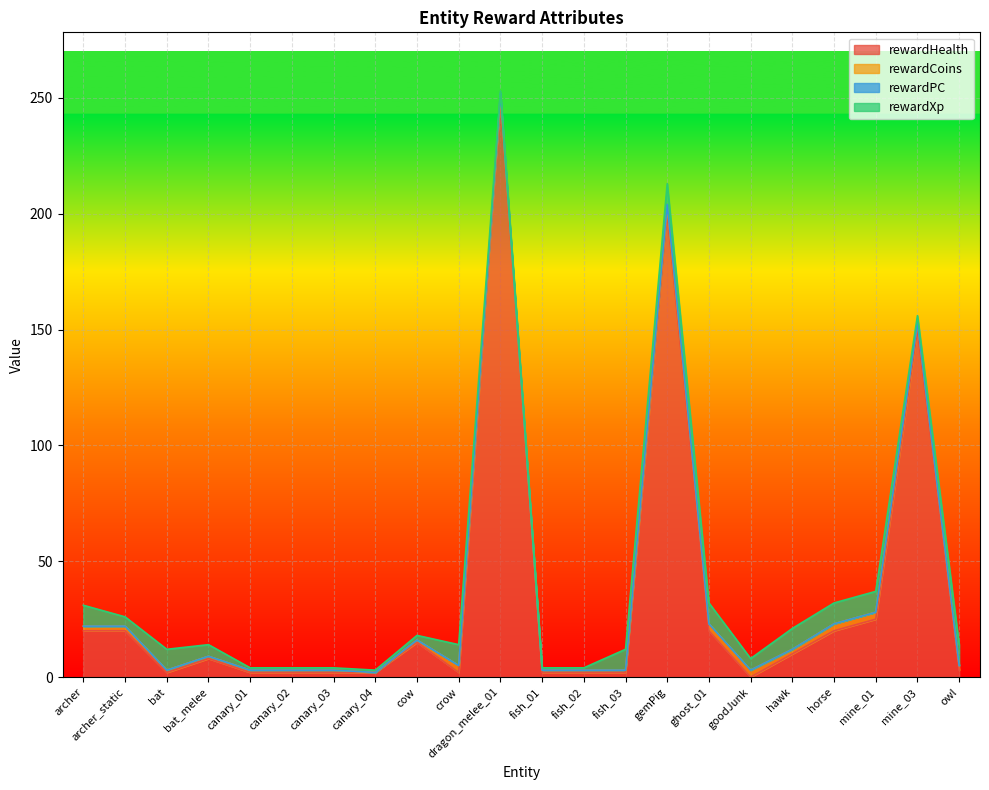

True or false: rewardHealth and rewardPC intersect in this chart.

False